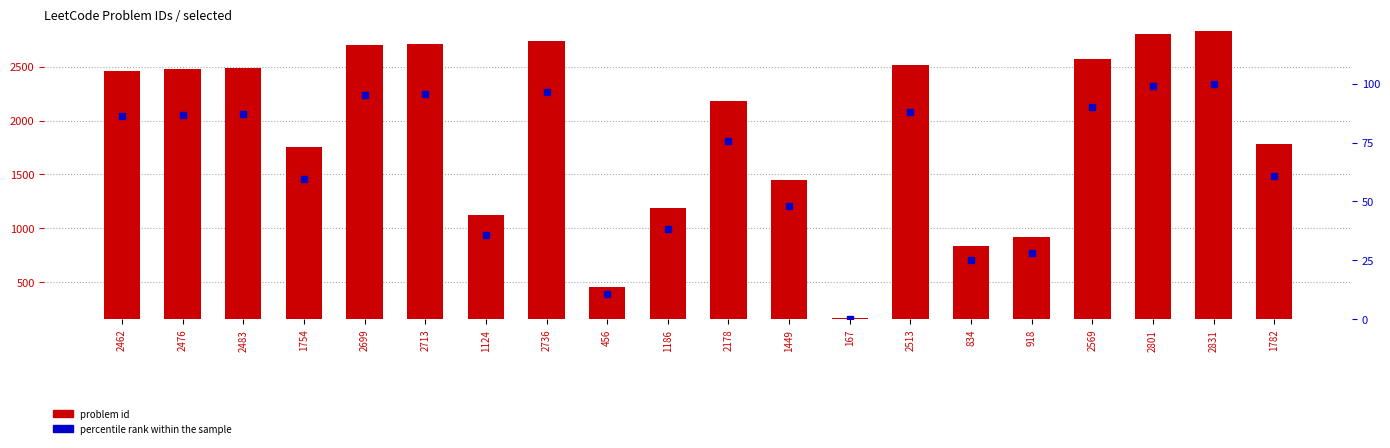

How many groups of bars are there?

20